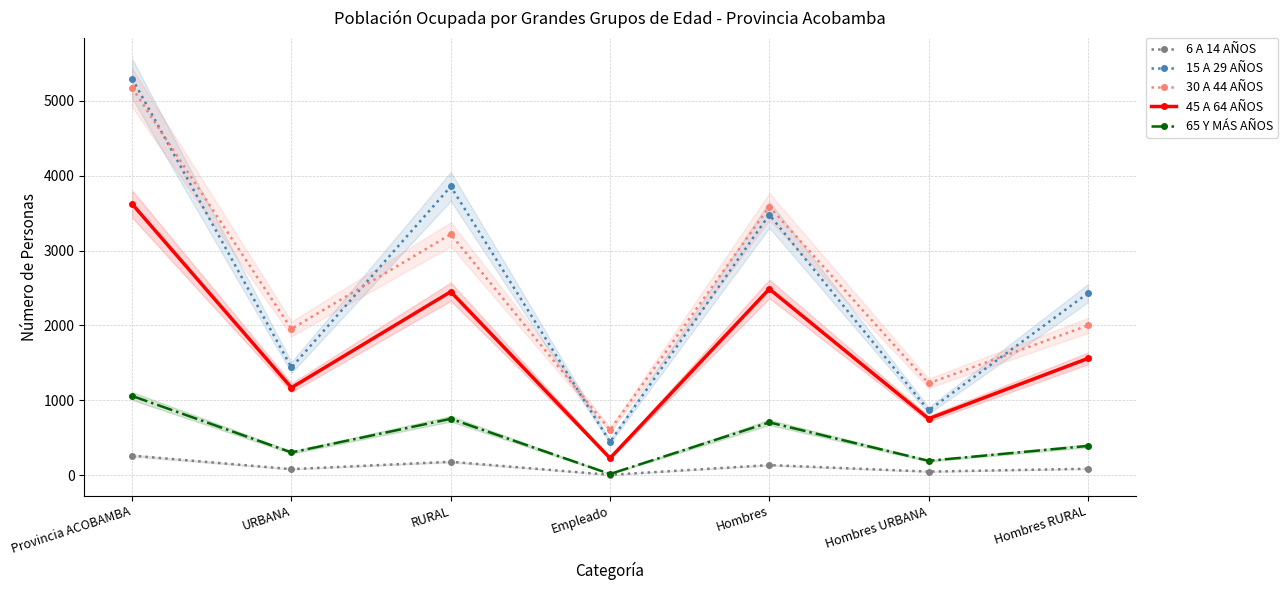

How many interior local peaks does the 30 A 44 AÑOS series have?

2